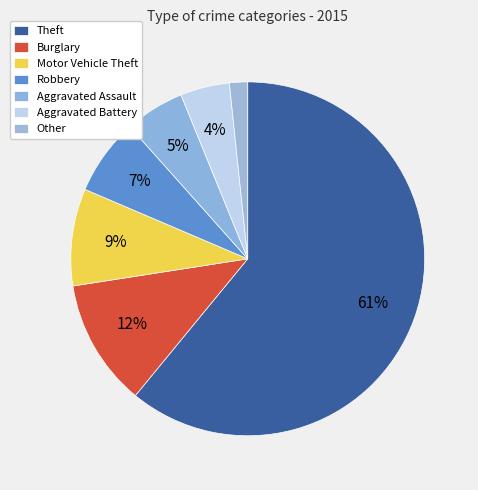

Count the number of slices in the pie.

7